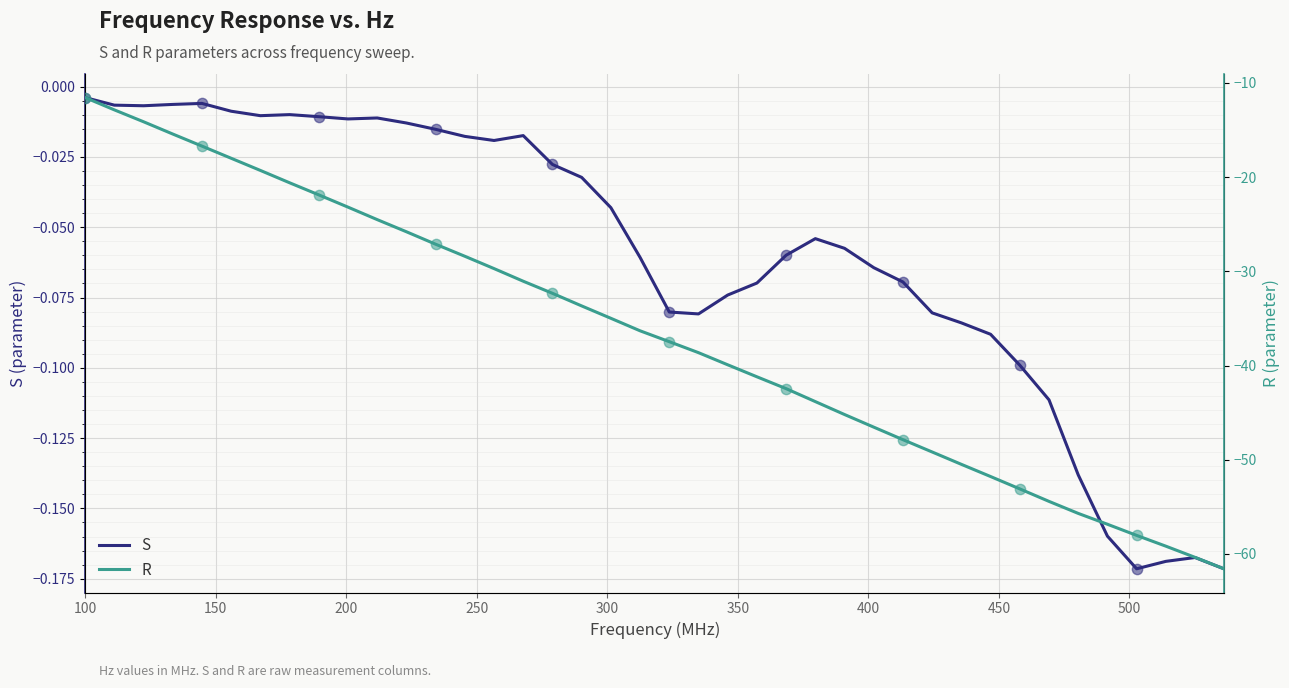

At which category is the sum across all series the highest?

100